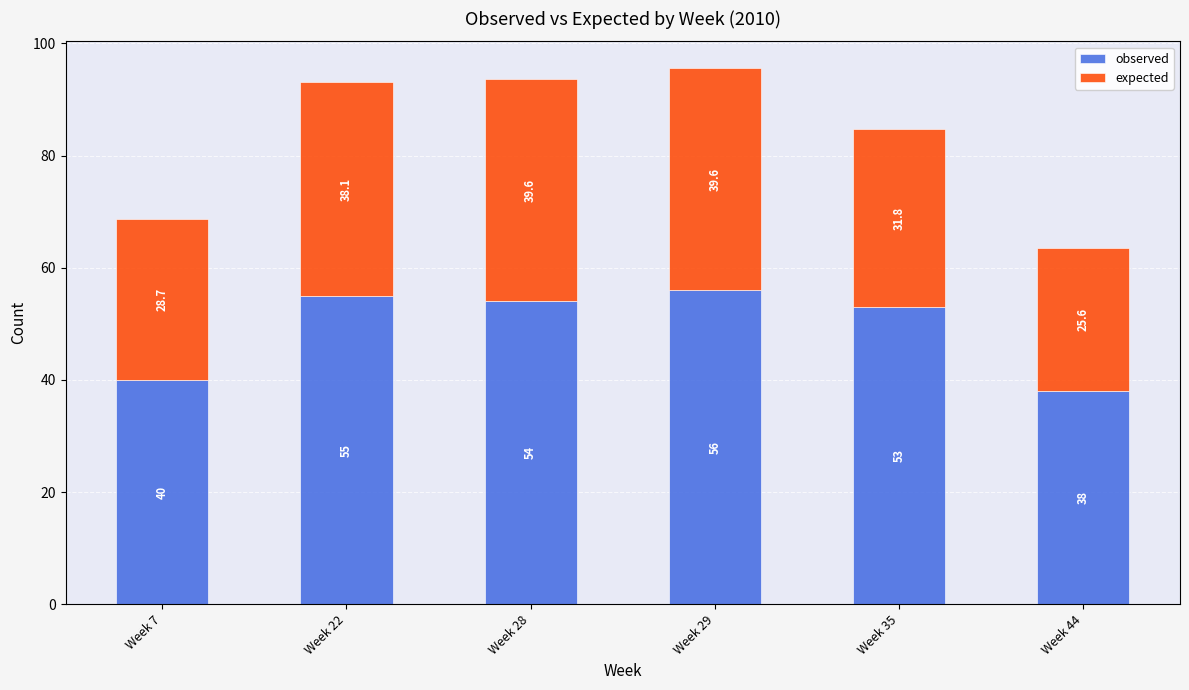

List the labels in order of observed value, smallest first.

Week 44, Week 7, Week 35, Week 28, Week 22, Week 29